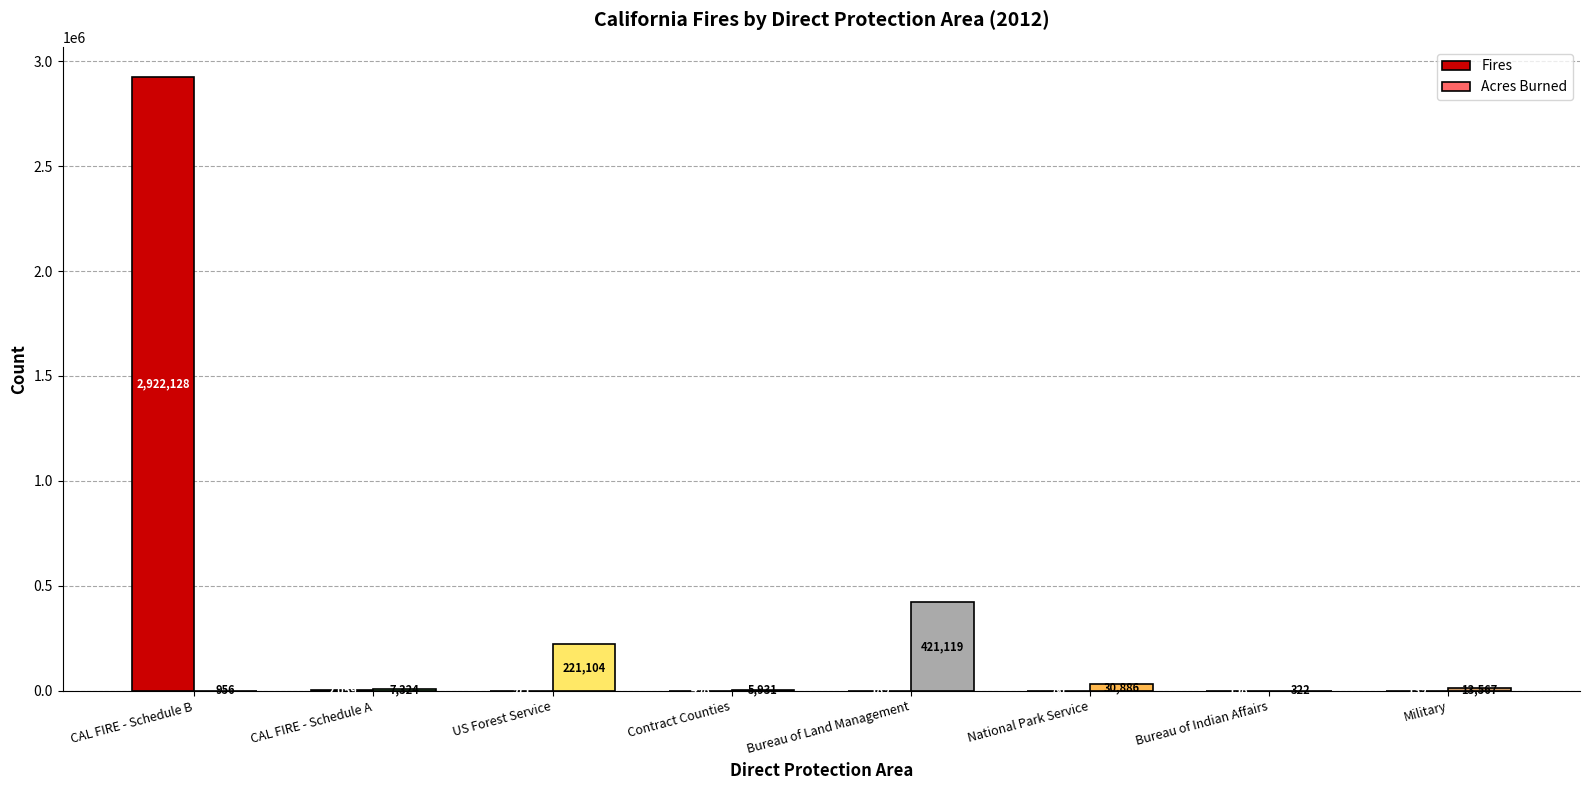

Between Bureau of Indian Affairs and Military, which series saw the biggest shift?

Acres Burned